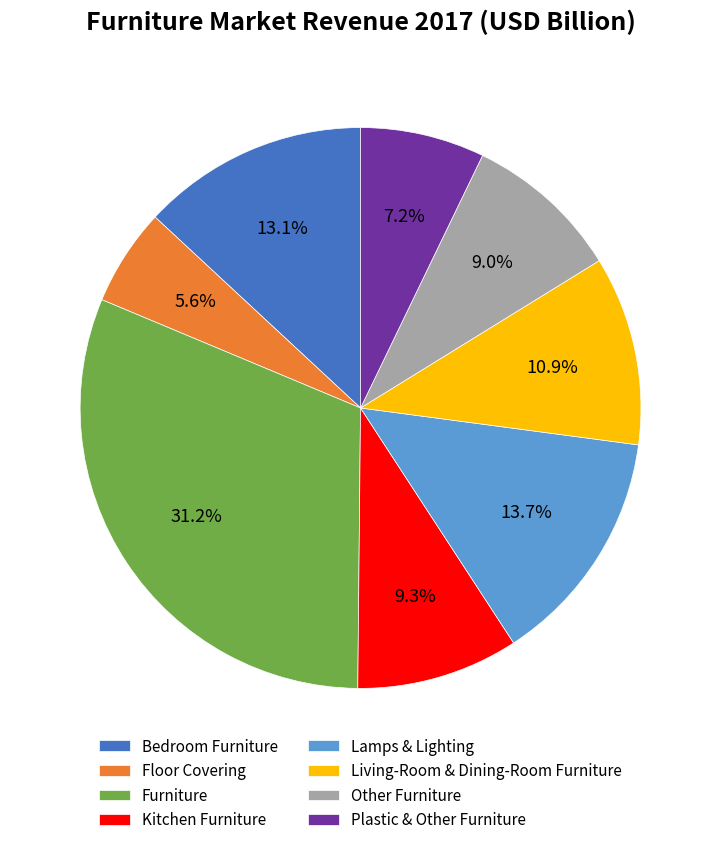

Which slice is the smallest?

Floor Covering